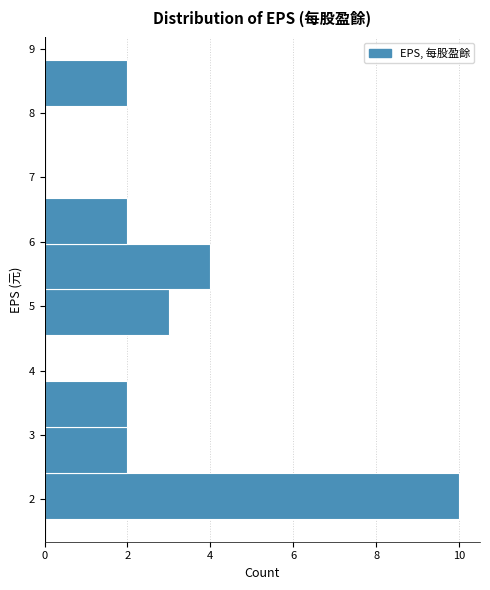

Which range on the y-axis has the longest bar?

1.7 to 2.4